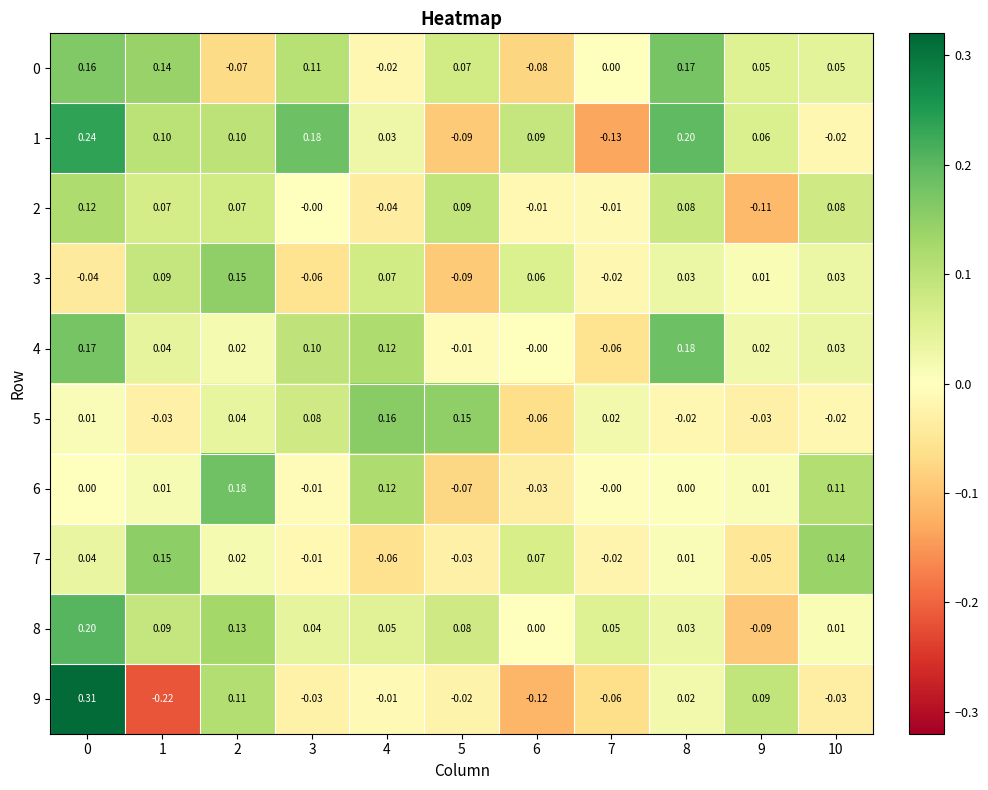

Is the value of 5 at 1 greater than the value of 9 at 4?

No